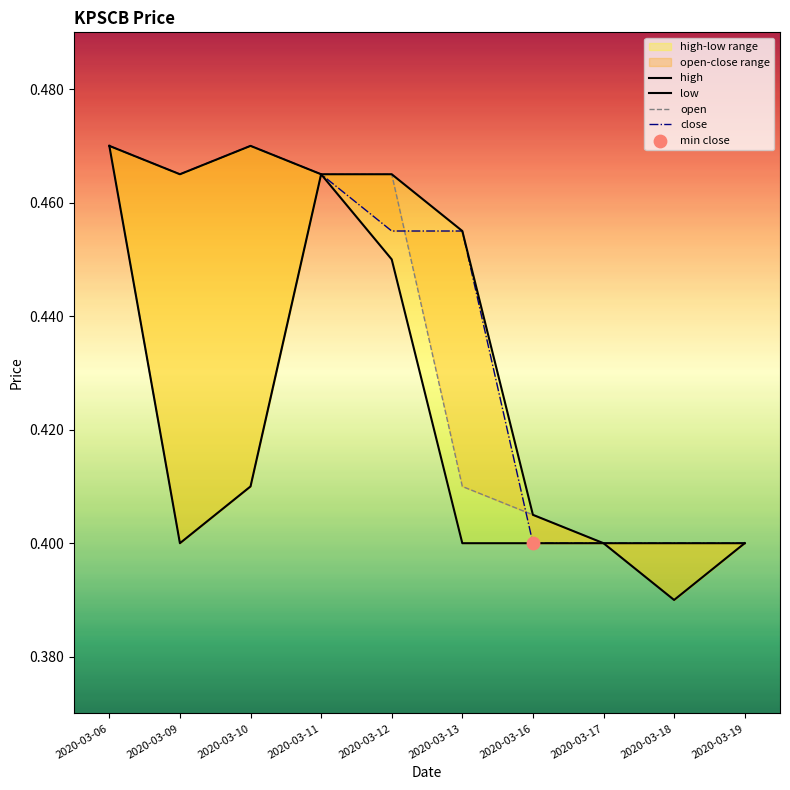

At how many categories does at least one series exceed 0?

10